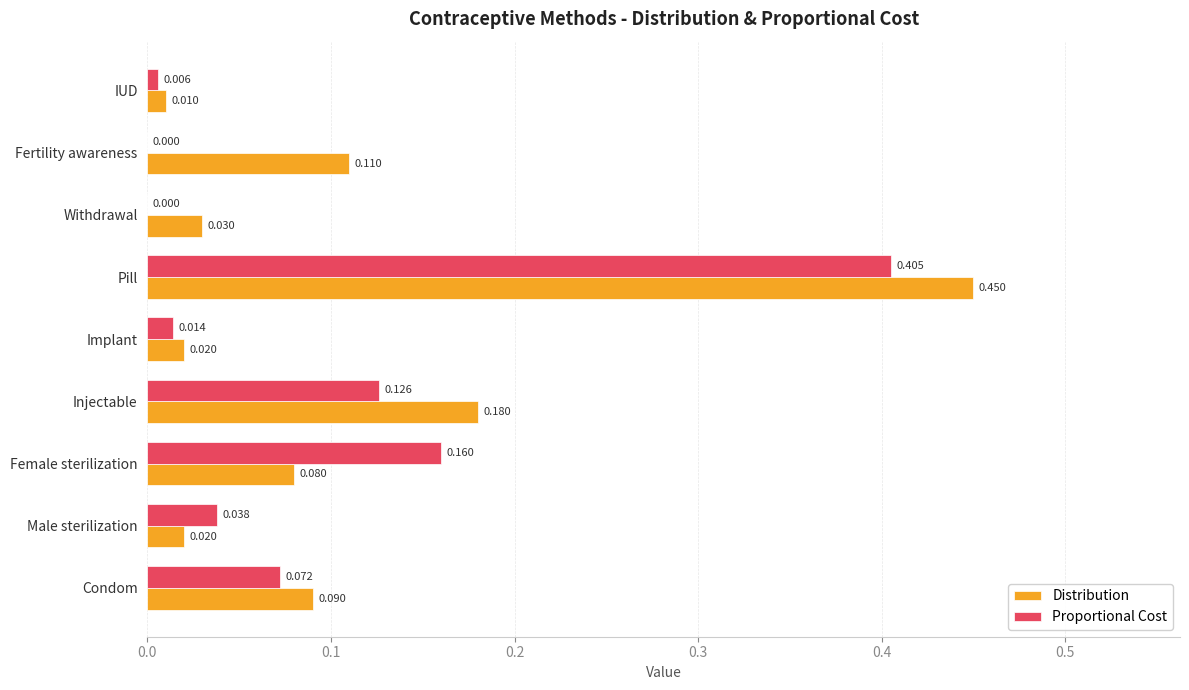

What are all the series names shown in the legend?

Distribution, Proportional Cost